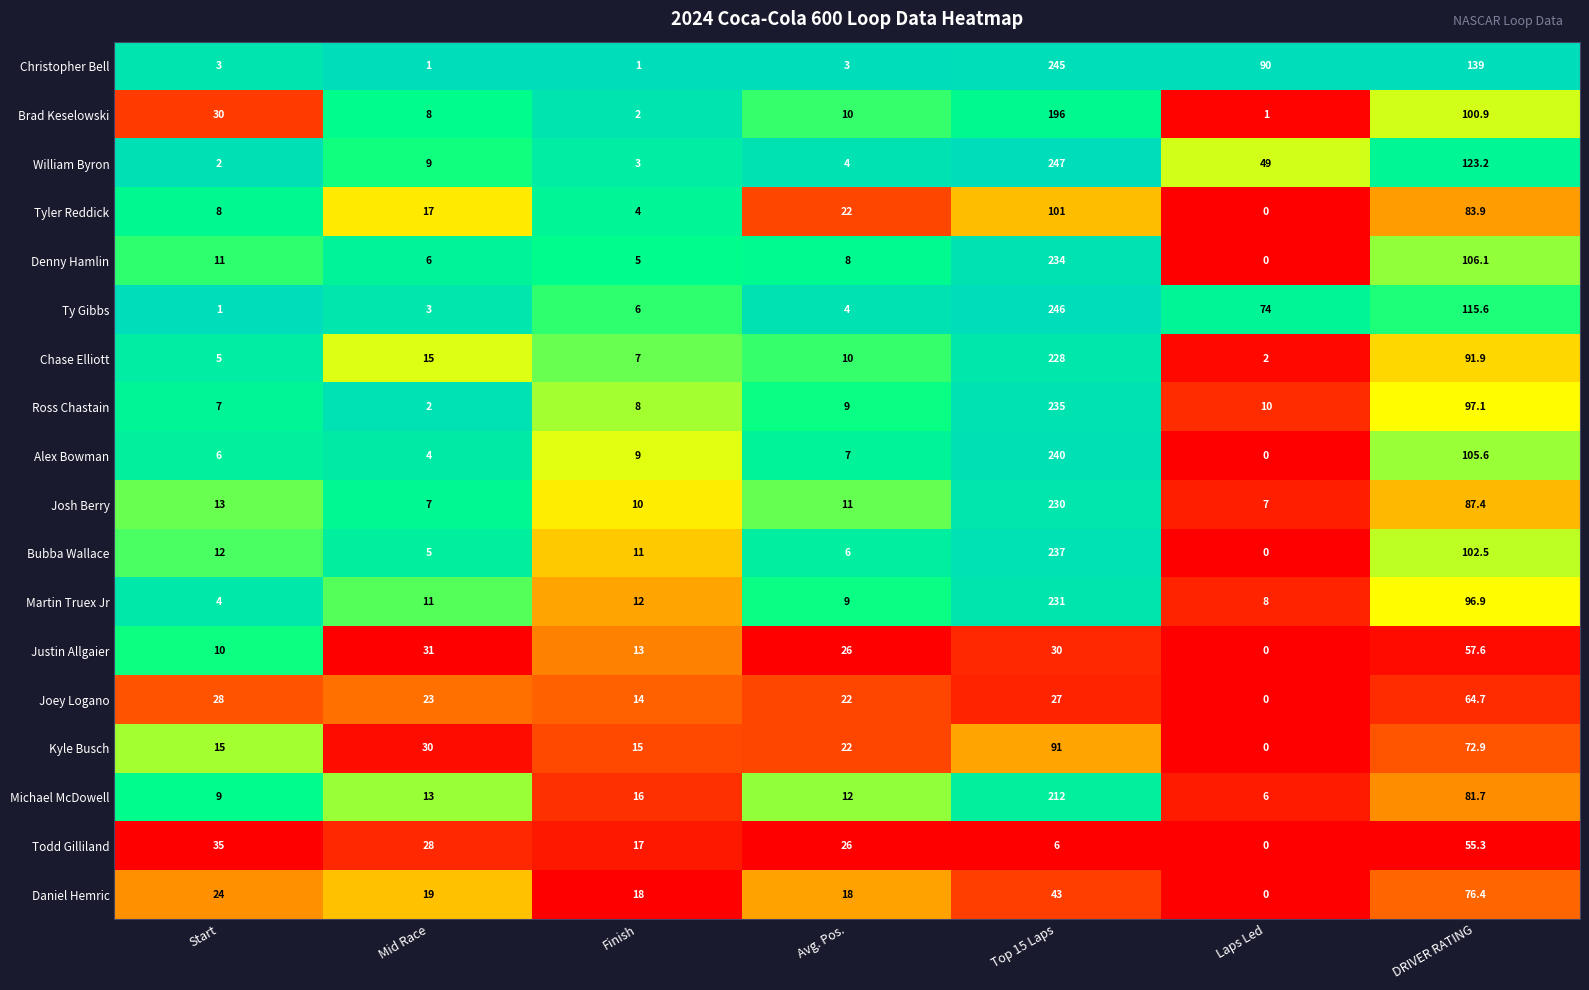

Which category has the lowest value across all series?

Laps Led